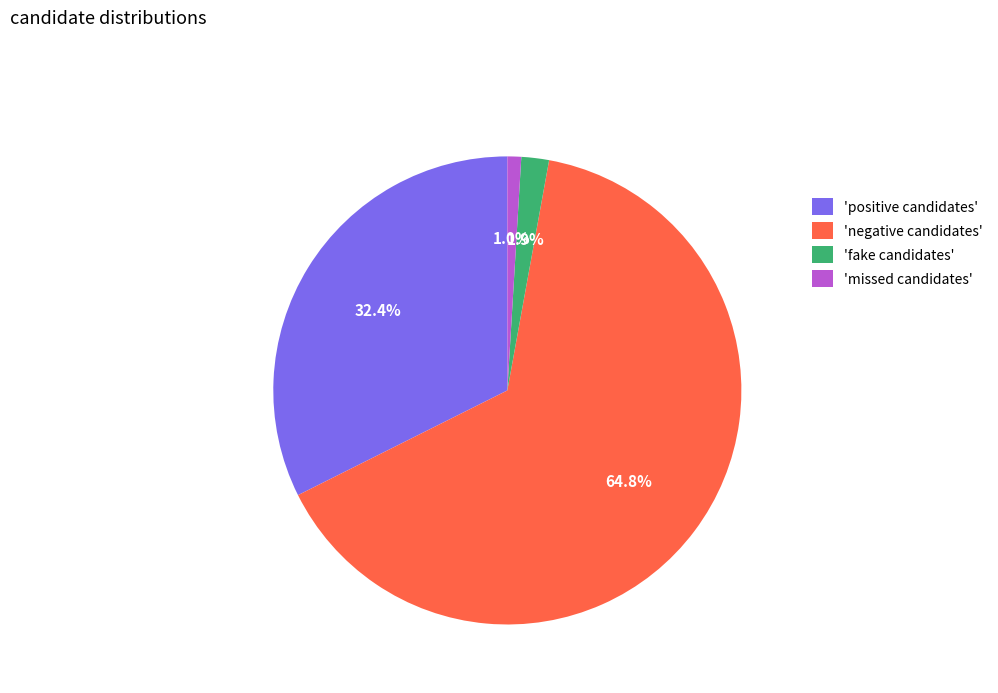

Rank the categories by value from highest to lowest.

'negative candidates', 'positive candidates', 'fake candidates', 'missed candidates'